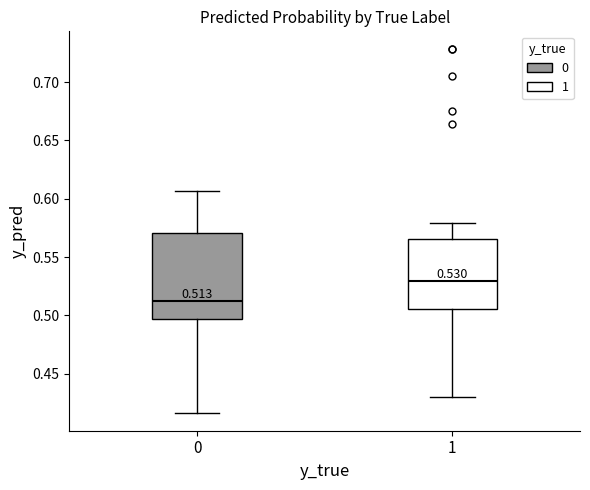

Which box's median line is the lowest?

0